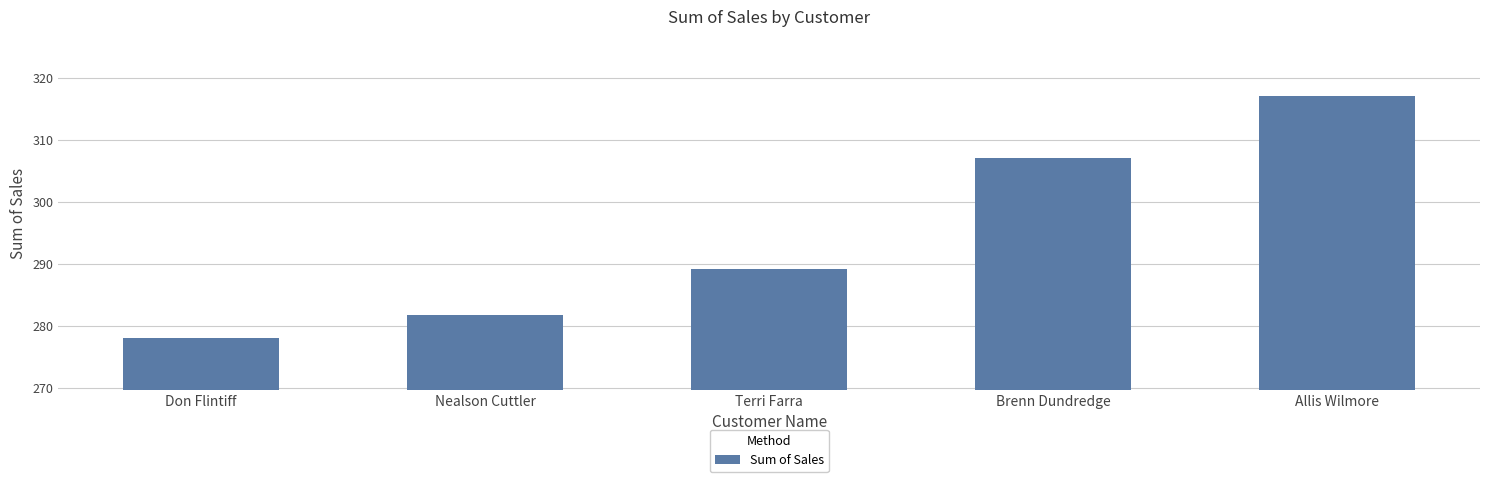

True or false: the data shows 454.1 at Don Flintiff.

False